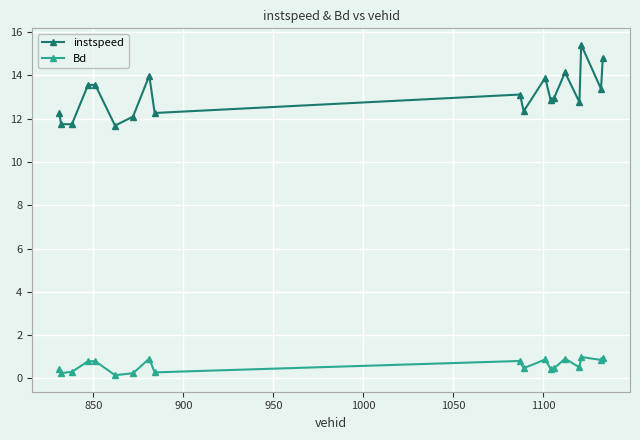

How many lines are shown in the chart?

2